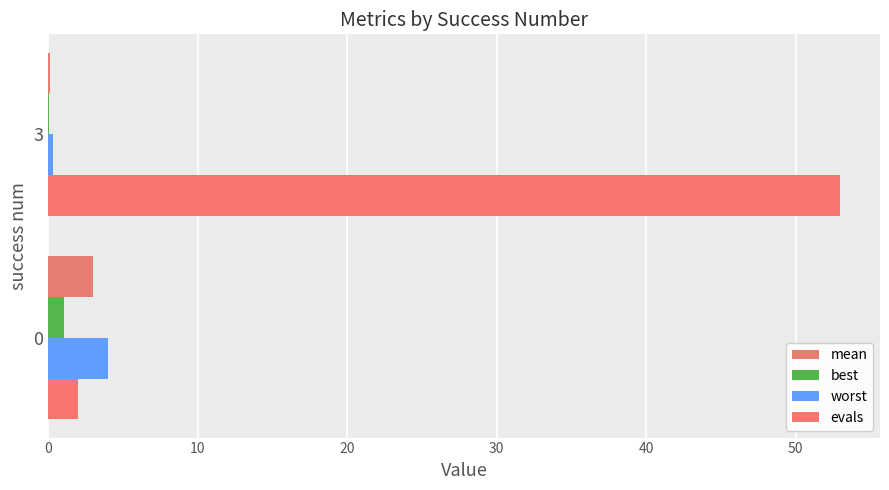

How many distinct data groups are displayed?

4